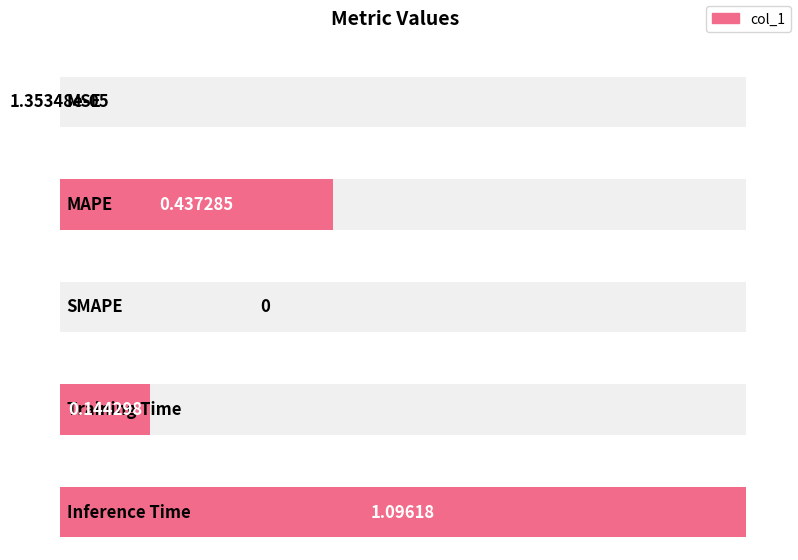

What is the change in value from MAPE to Inference Time?

+0.7